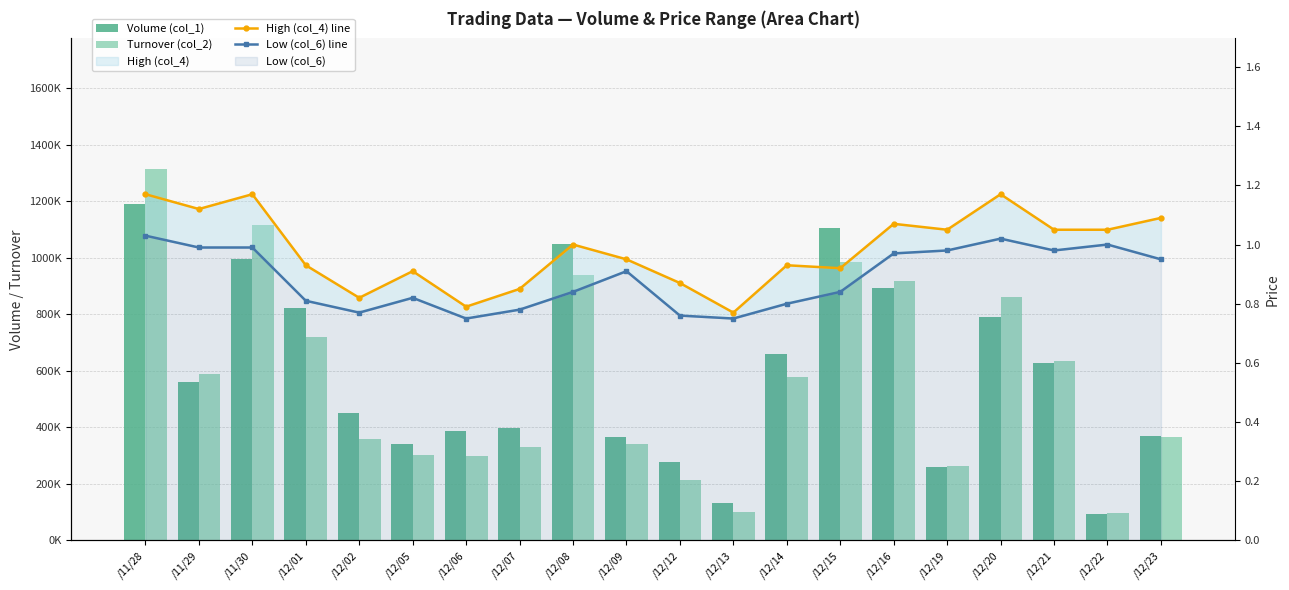

How many groups of bars are there?

20